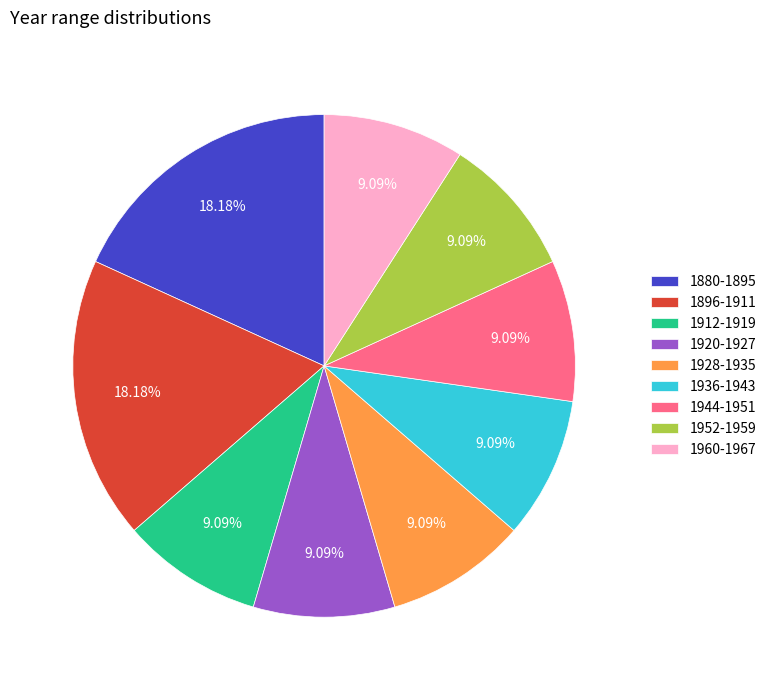

Does any single category account for the majority?

No